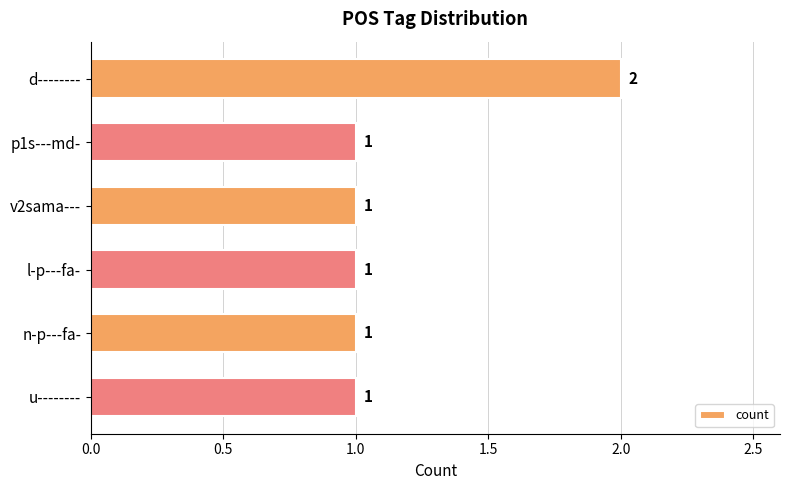

True or false: the data shows 1 at n-p---fa-.

True